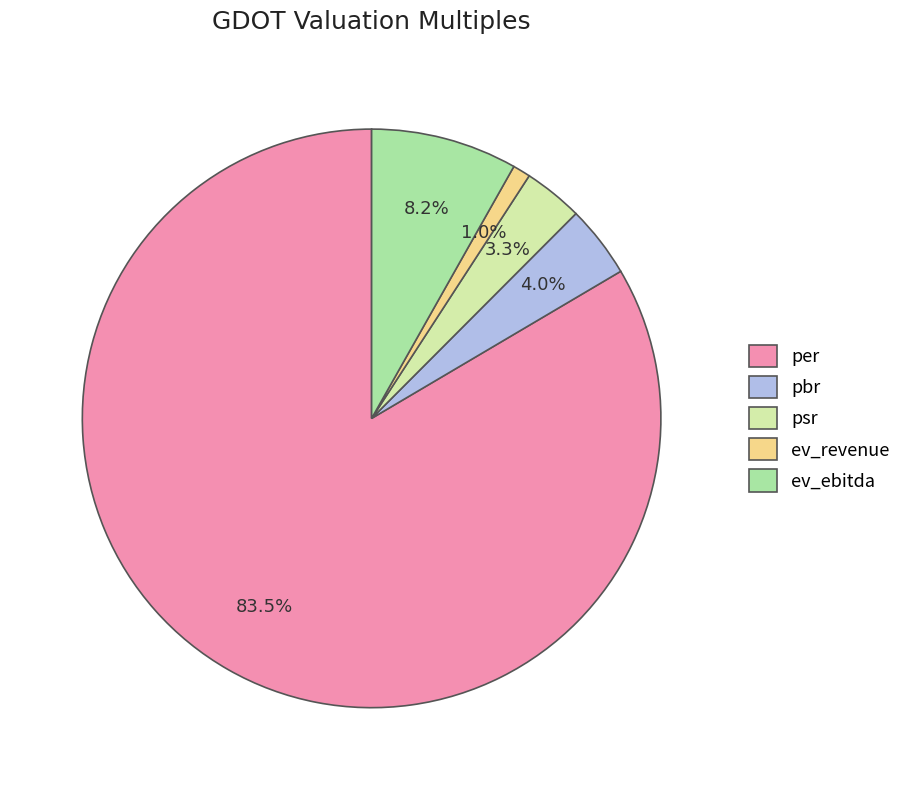

To the nearest percent, what is the difference between the psr and ev_ebitda slice percentages?

5%